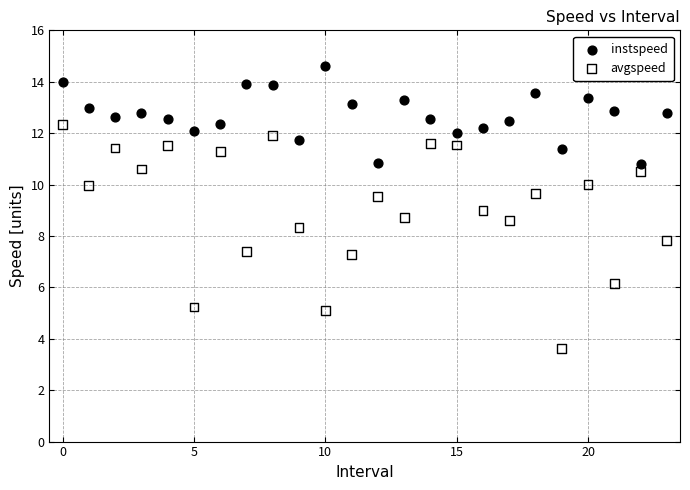

Across all data points, what is the range of Y values (max minus min)?

11.0